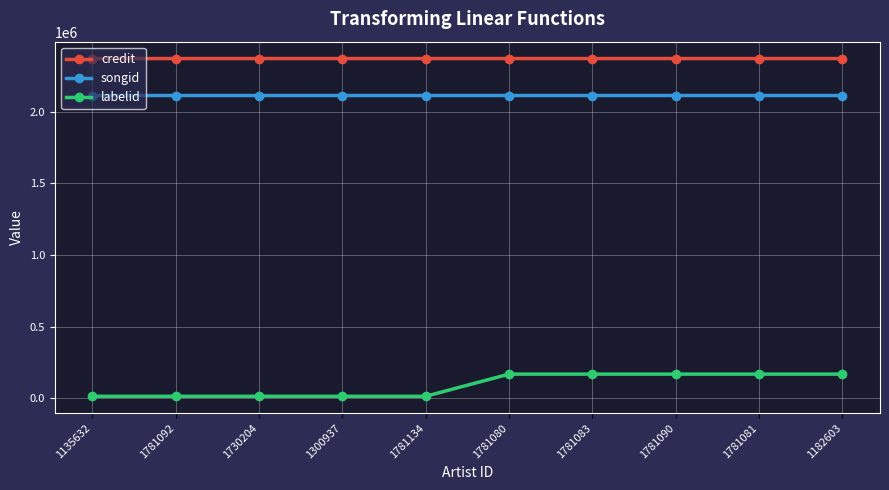

Does the chart display data point markers on the line(s)?

Yes